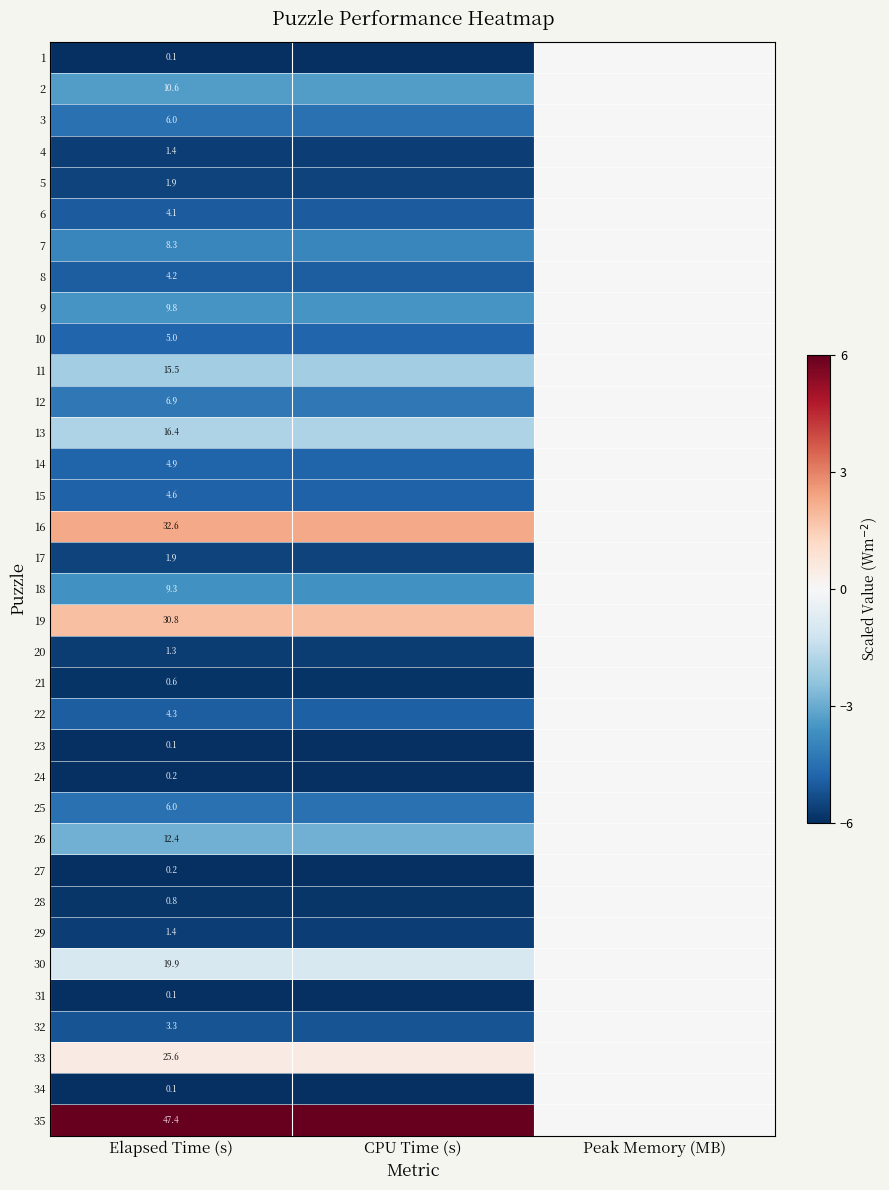

Which category has the lowest value across all series?

Elapsed Time (s)